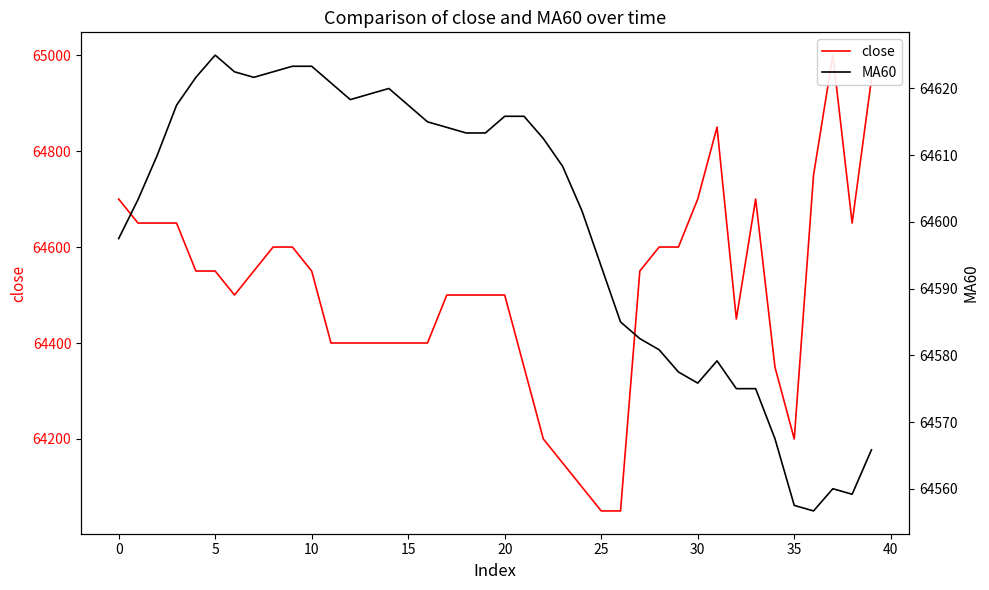

How many intersections are there between MA60 and close?

6